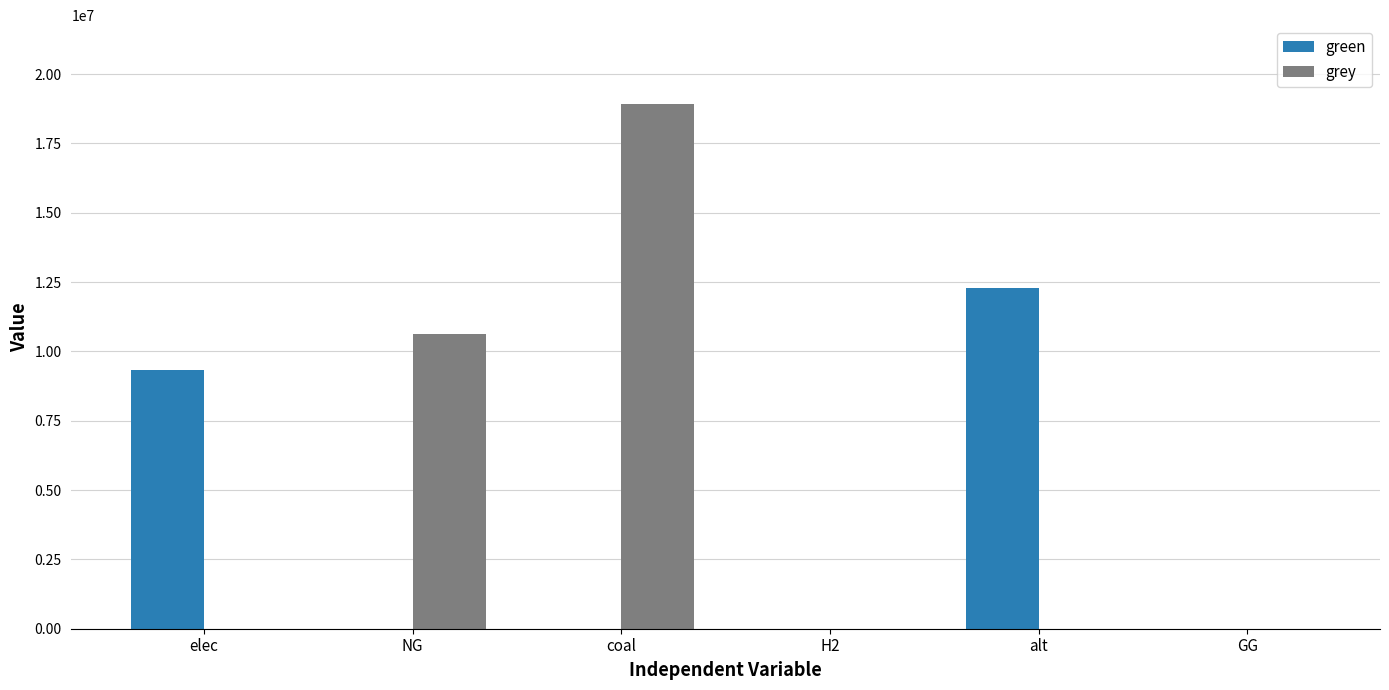

What is the difference between the grey values at NG and alt?

10632587.5